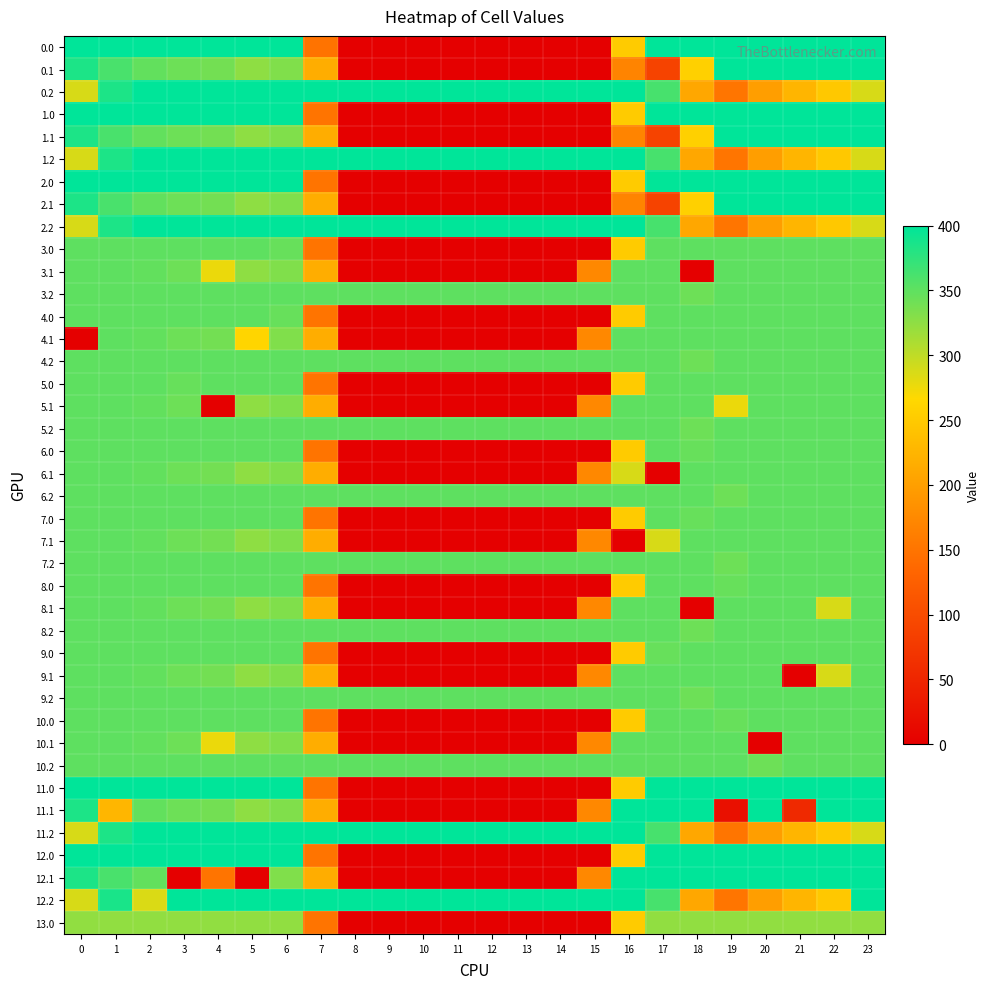

What is the difference between the highest and lowest values at 8?

400.0